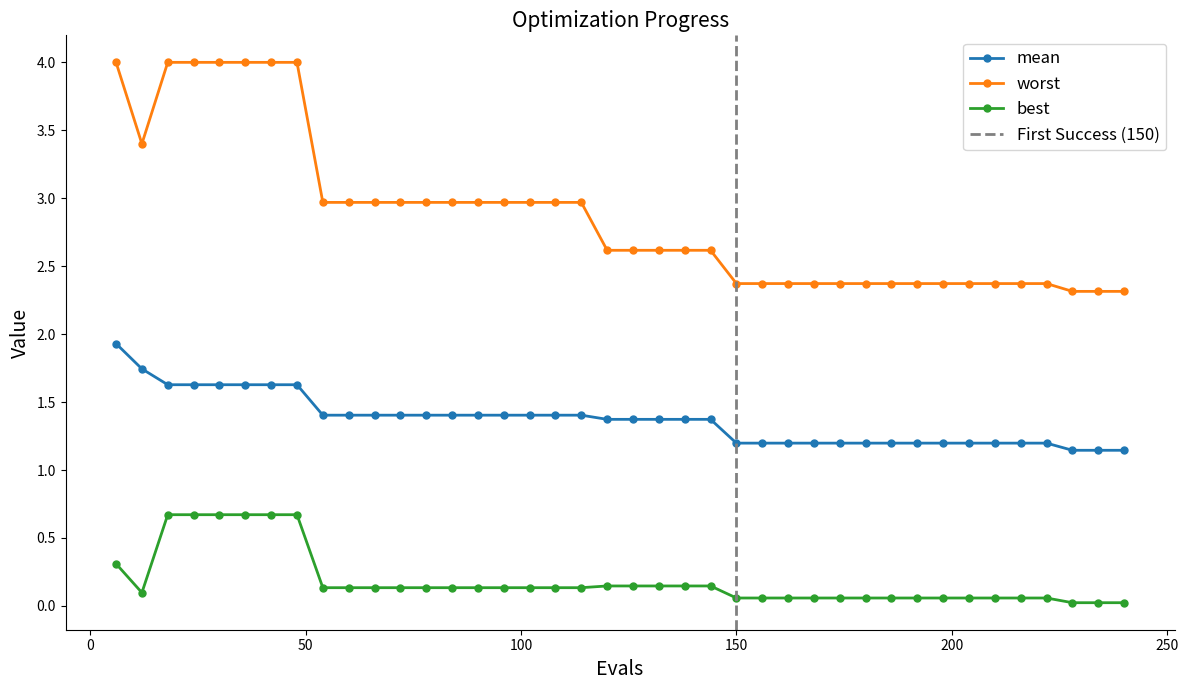

Count the number of data series in this chart.

3